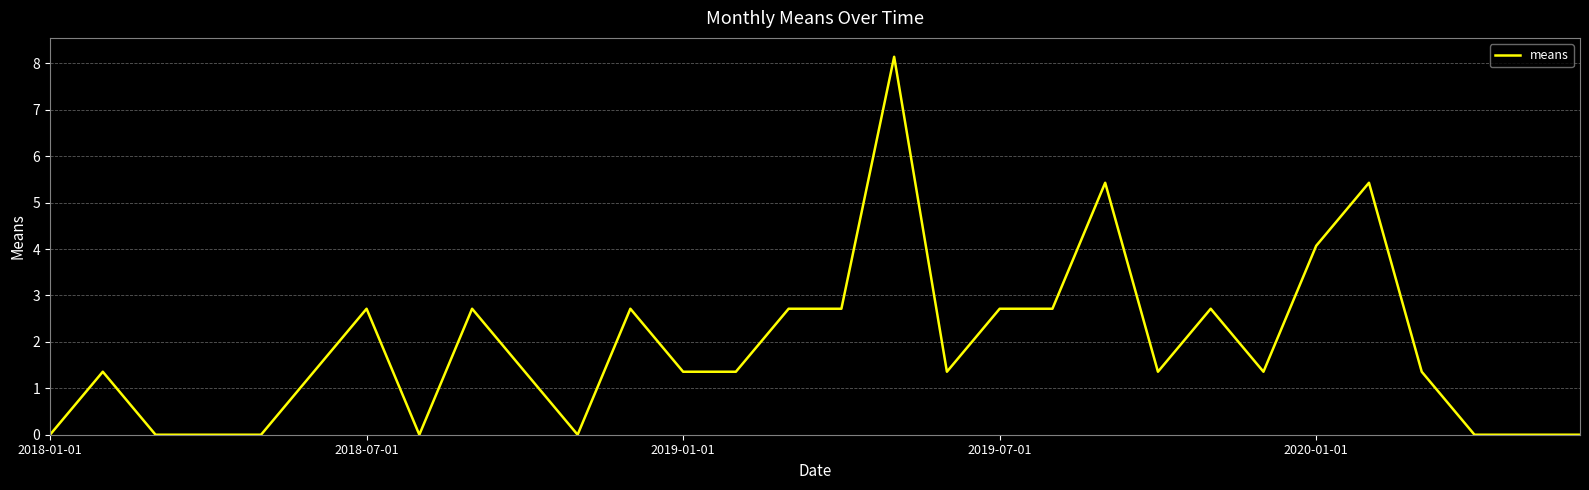

What is the difference between the maximum and minimum values?

8.1